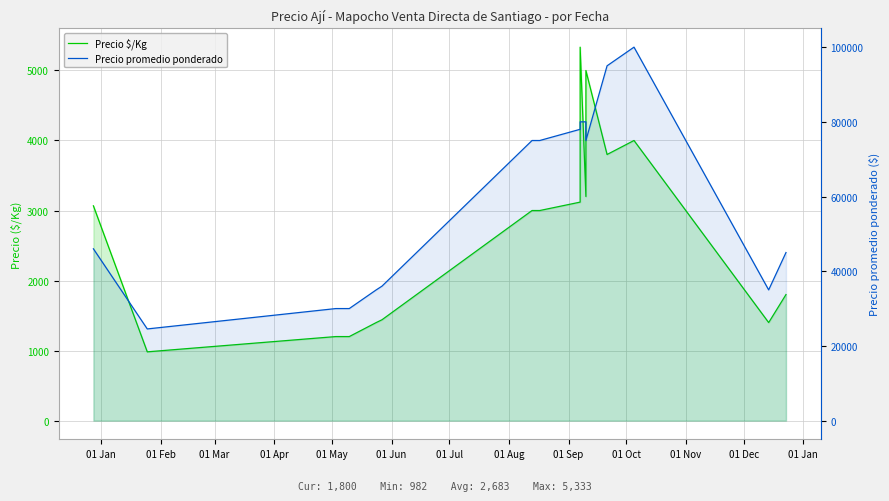

What is the total value across all series at 01 Nov?

83200